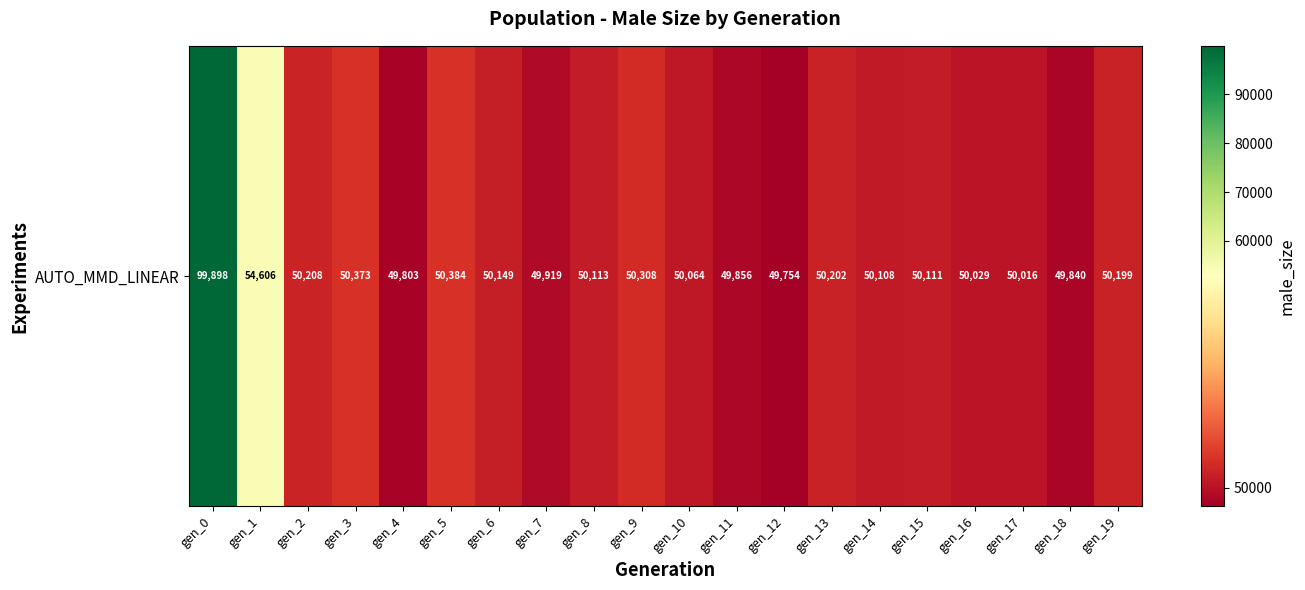

What is the change in value from gen_14 to gen_17?

-92